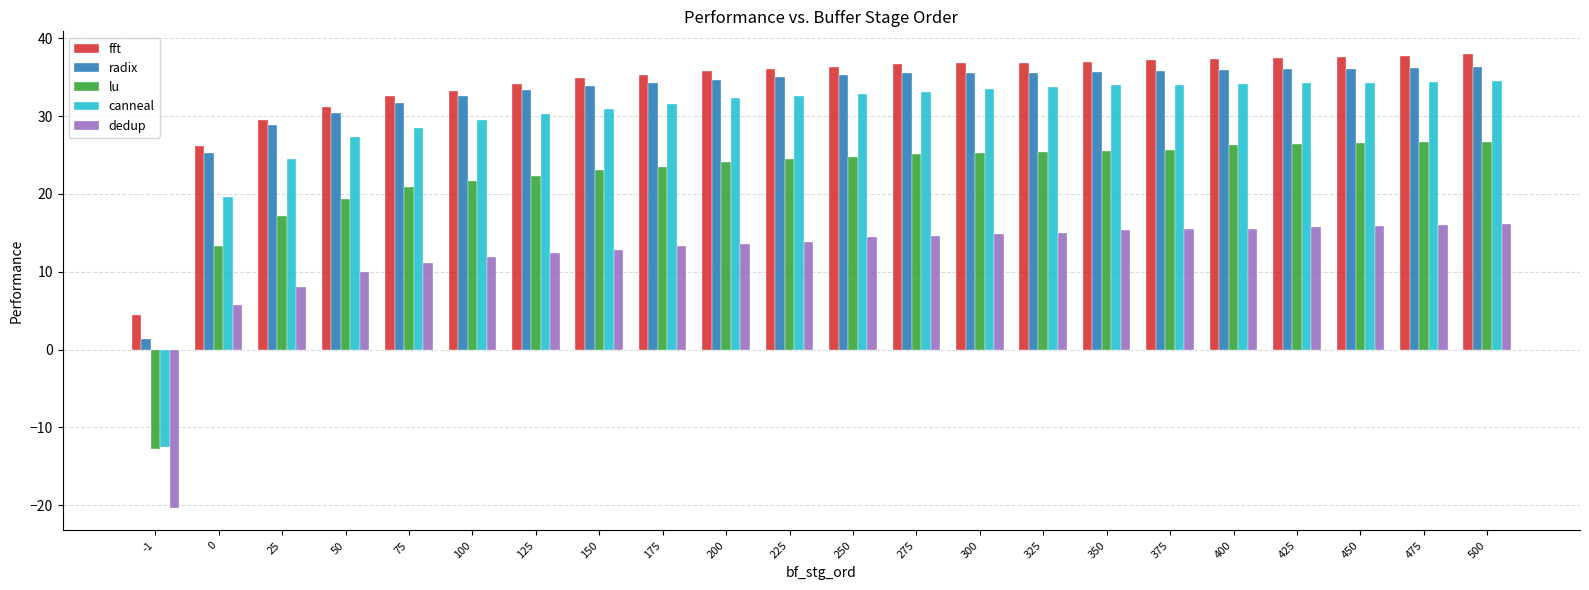

How many values in canneal are above zero?

21